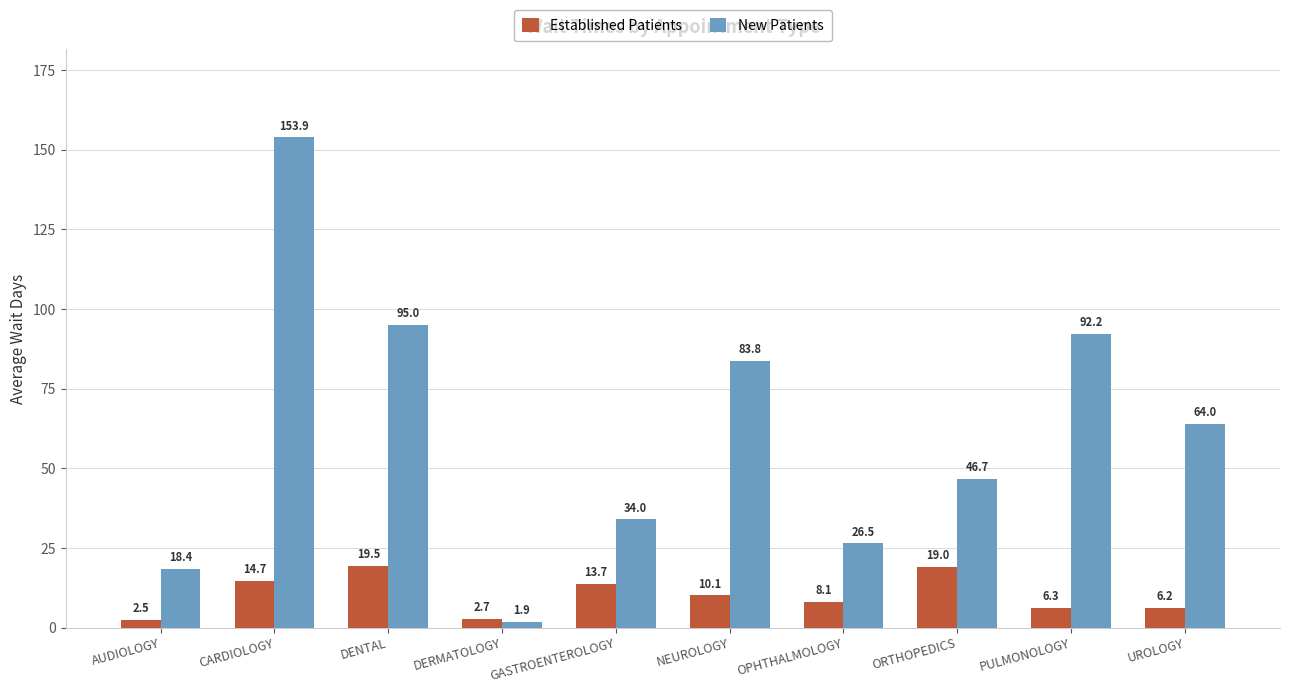

What is the spread (max minus min) of values at DERMATOLOGY?

0.8